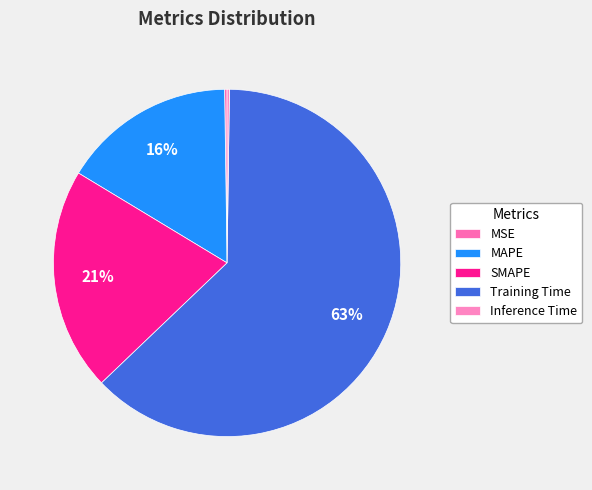

Which category accounts for the majority?

Training Time